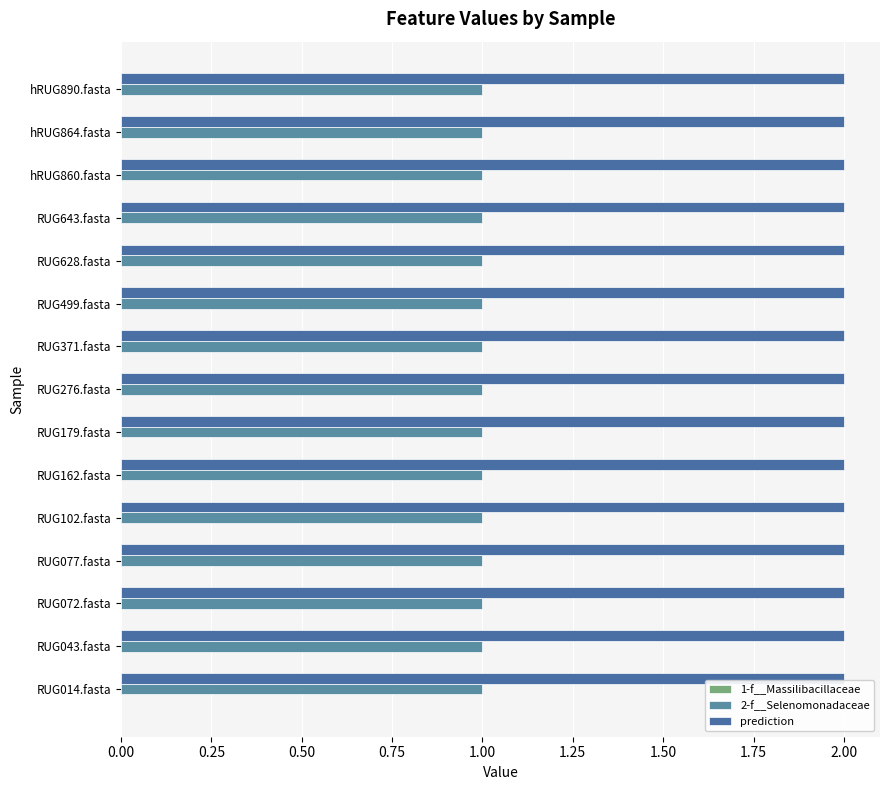

Is it true that 2-f__Selenomonadaceae equals 1 at RUG179.fasta?

True